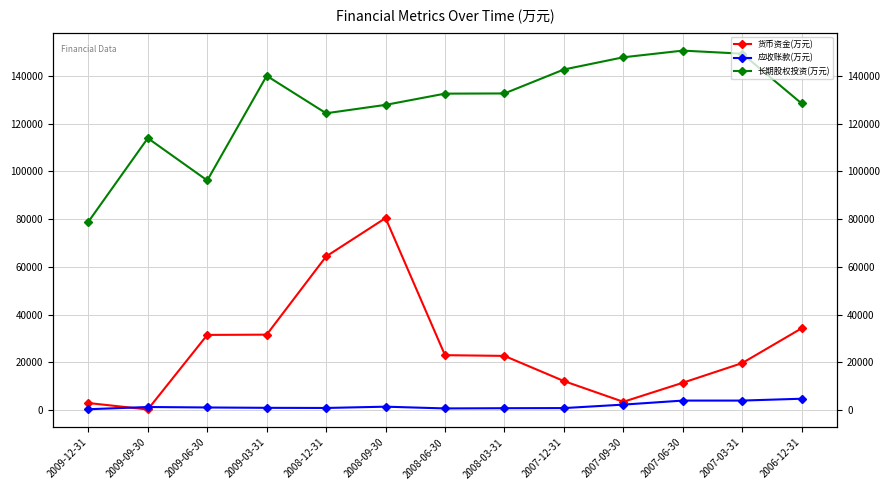

Is this an area chart (filled region under the line)?

No